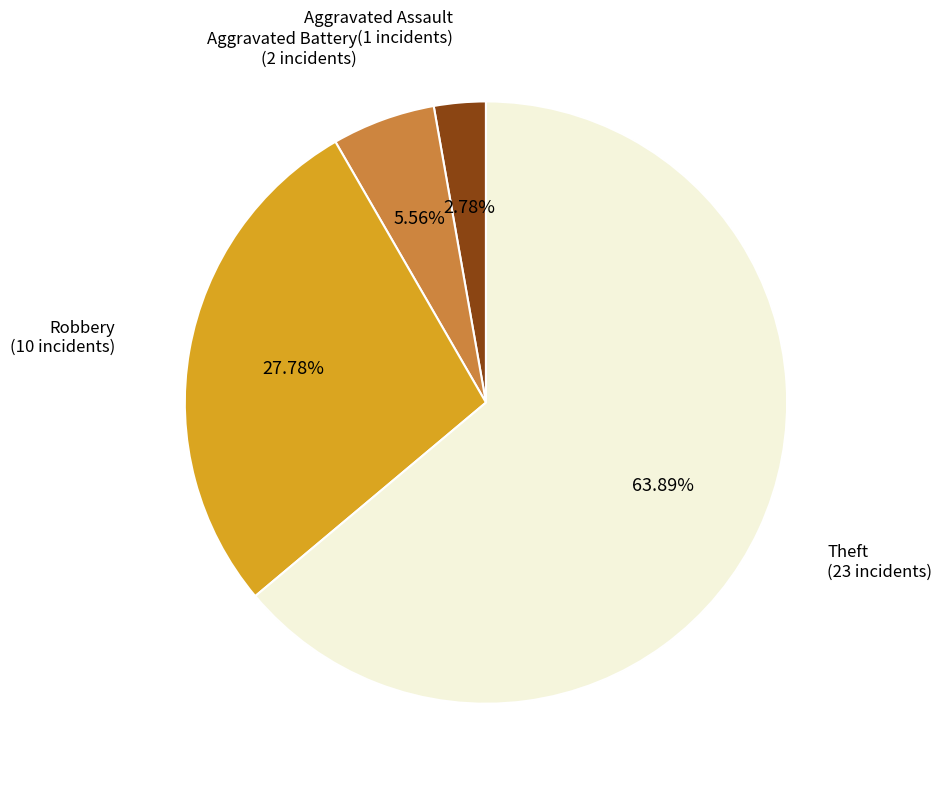

Is there any slice that represents more than half of the pie?

Yes